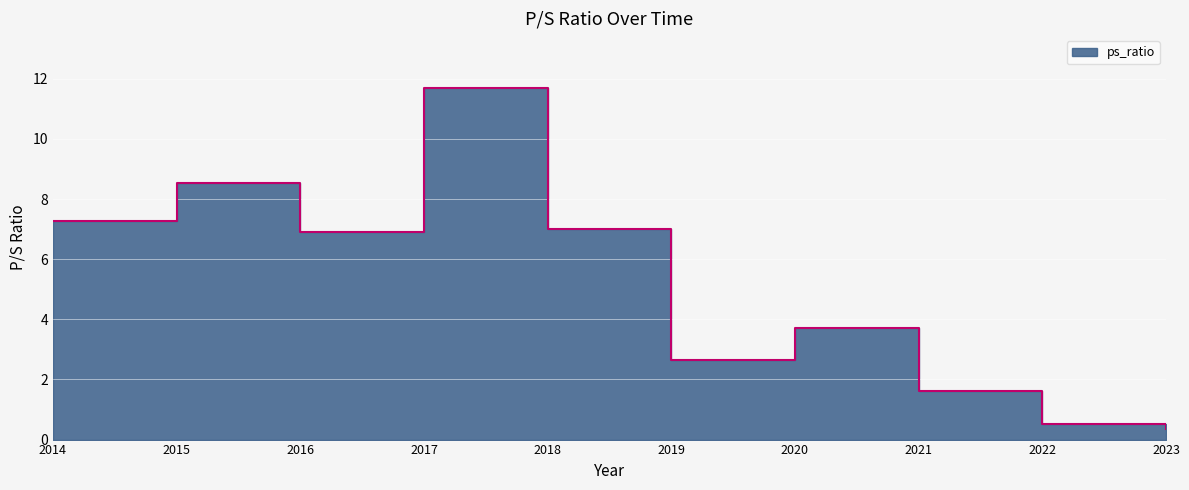

What is the value of the 1st point from the left?

7.3